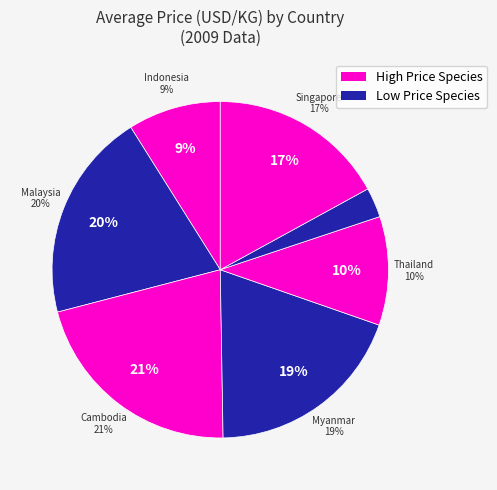

True or false: Indonesia (Toli) accounts for 1% of the total.

False